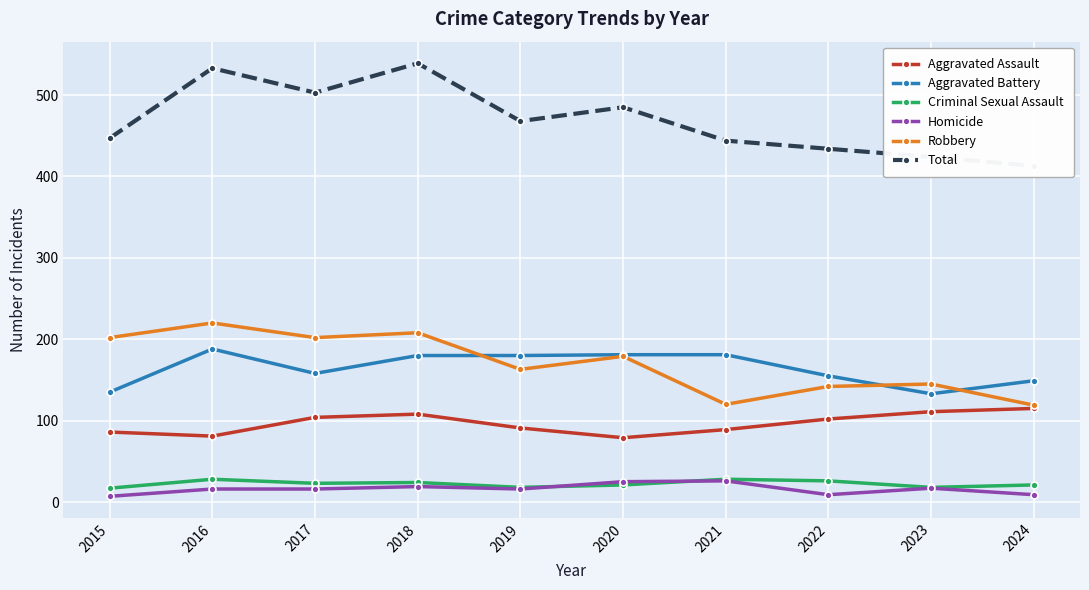

What is the difference between the Robbery values at 2024 and 2017?

83